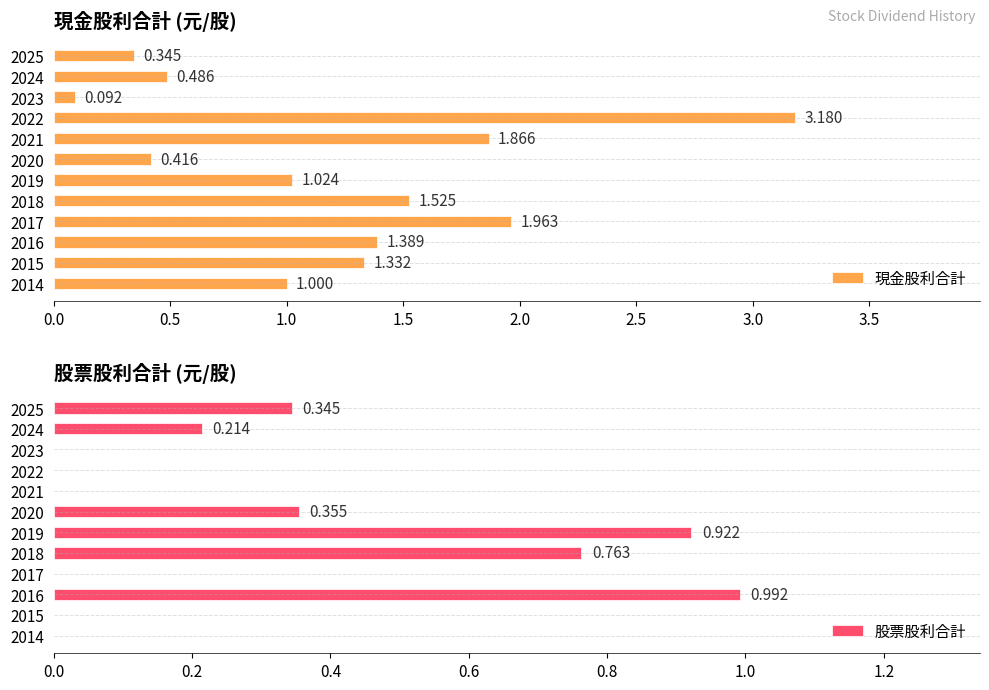

Are the bars grouped side by side (vs. stacked)?

Yes